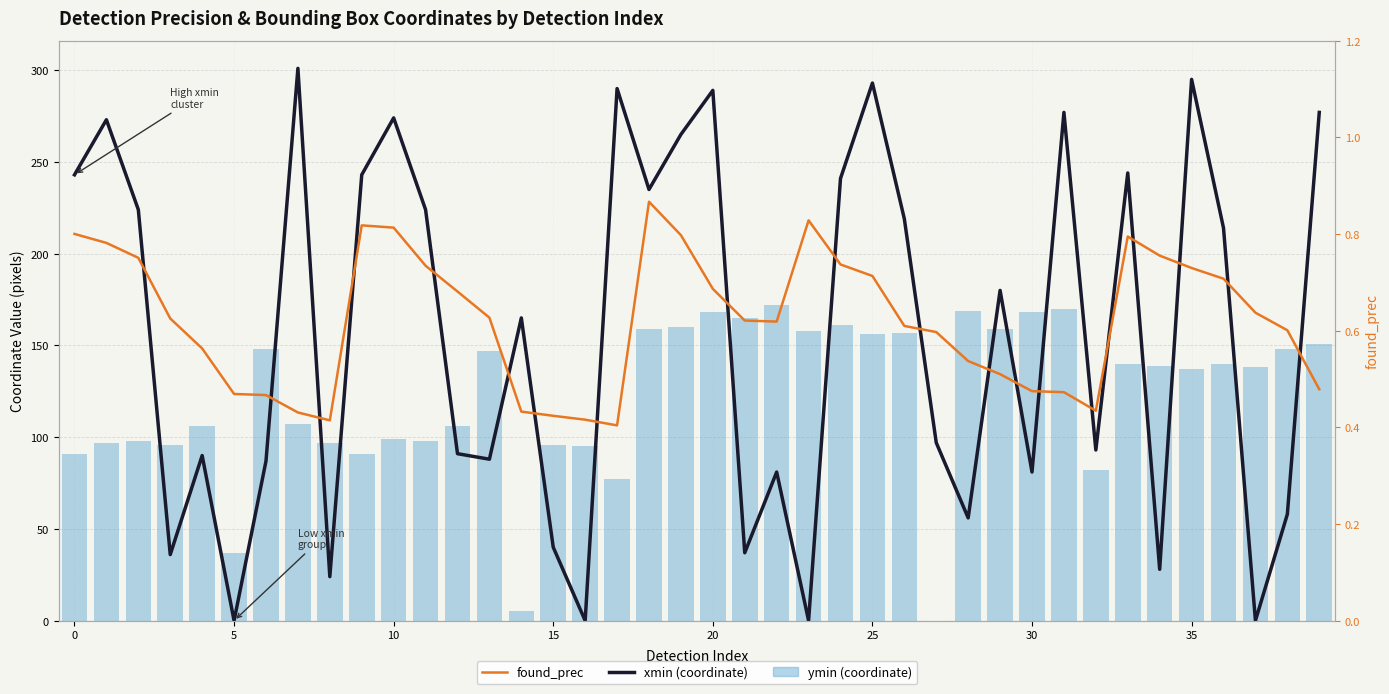

At how many categories does at least one series exceed 137?

31